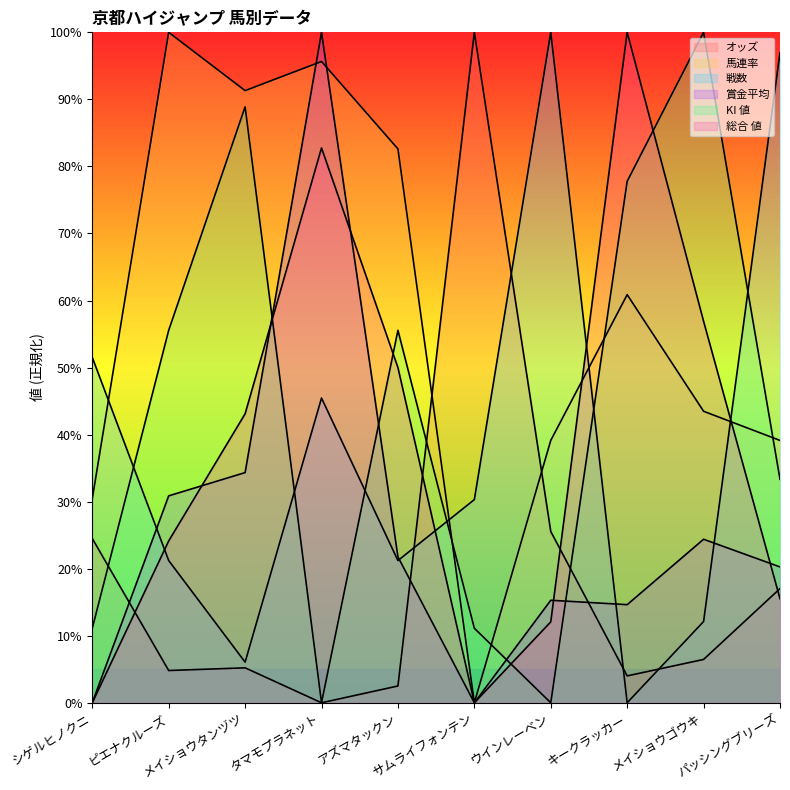

Rank the series by their maximum value, from lowest to highest.

オッズ, 馬連率, 戦数, 賞金平均, KI 値, 総合 値